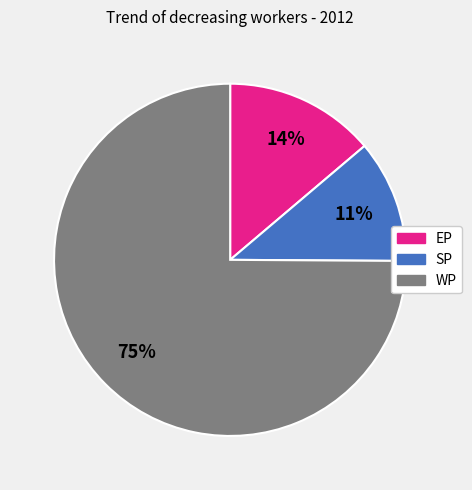

Which has a higher value, SP or WP?

WP